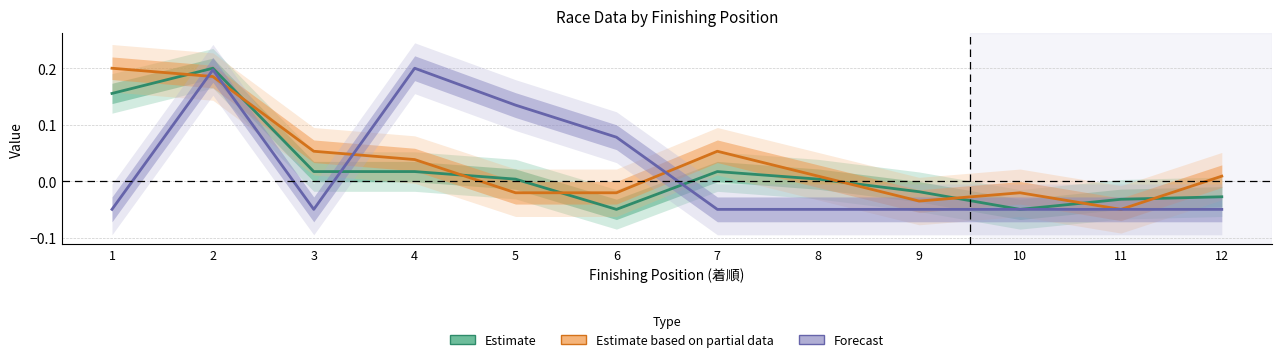

True or false: Estimate based on partial data has a value of 0.0 at 4.

False